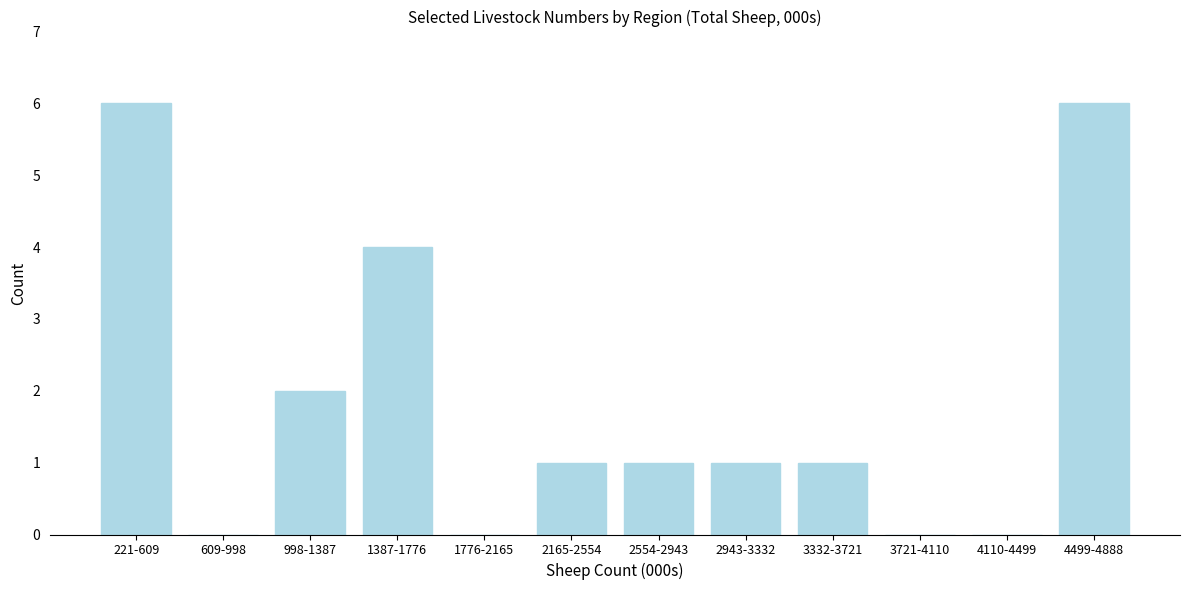

Reading left to right, extract all data points from this chart.

221-609=6	609-998=0	998-1387=2	1387-1776=4	1776-2165=0	2165-2554=1	2554-2943=1	2943-3332=1	3332-3721=1	3721-4110=0	4110-4499=0	4499-4888=6